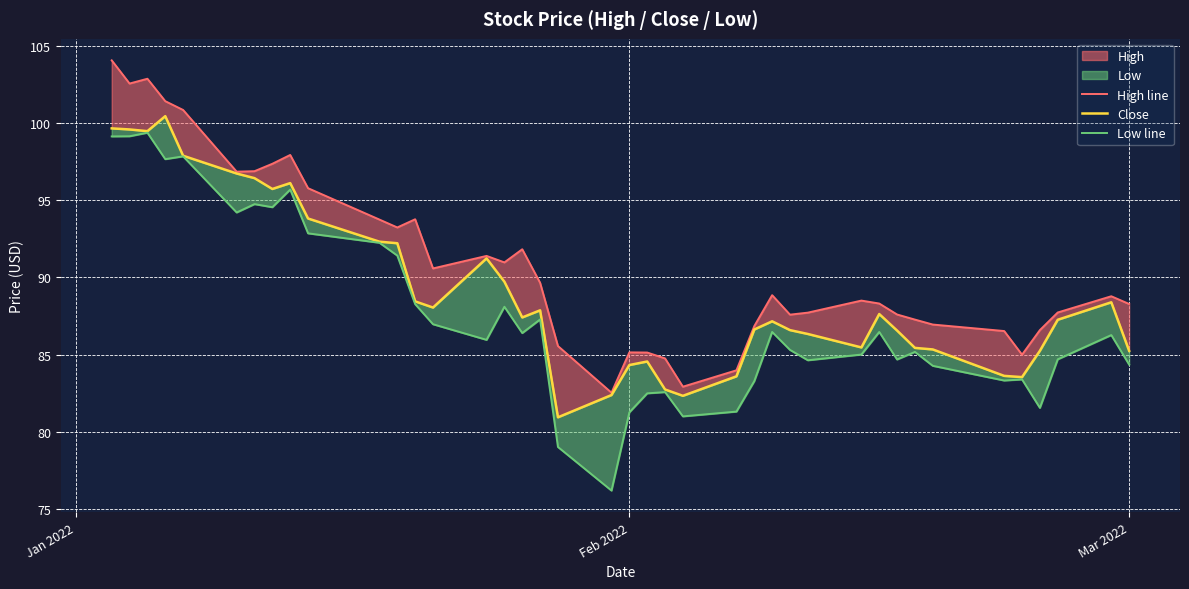

At which label does Low line first exceed 86?

Jan 2022